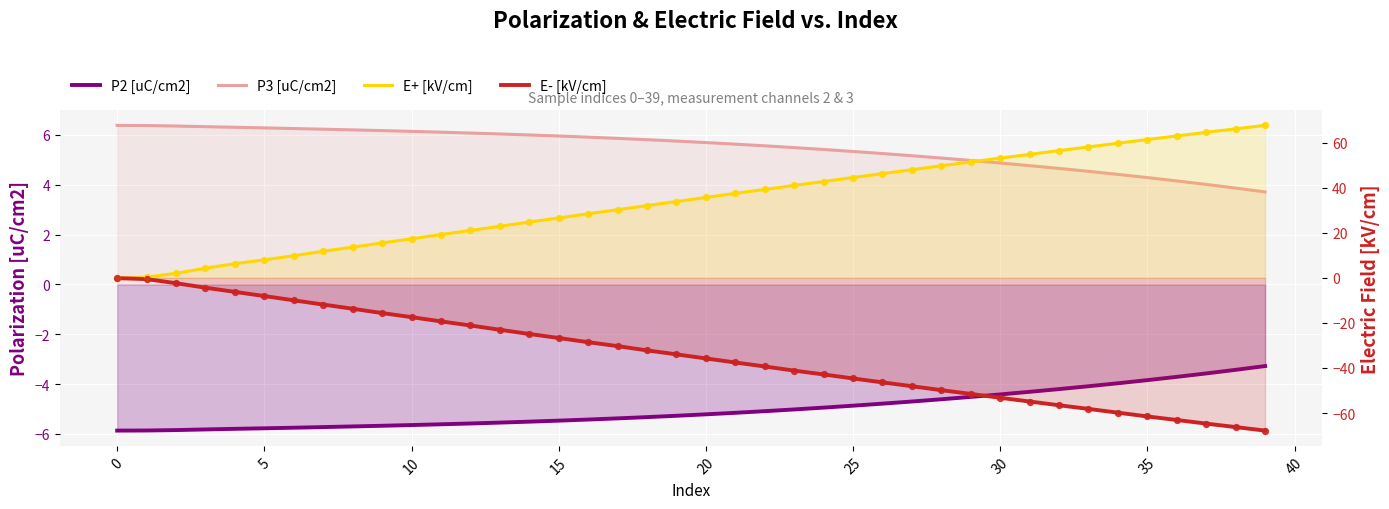

At how many categories does at least one series exceed 22?

27